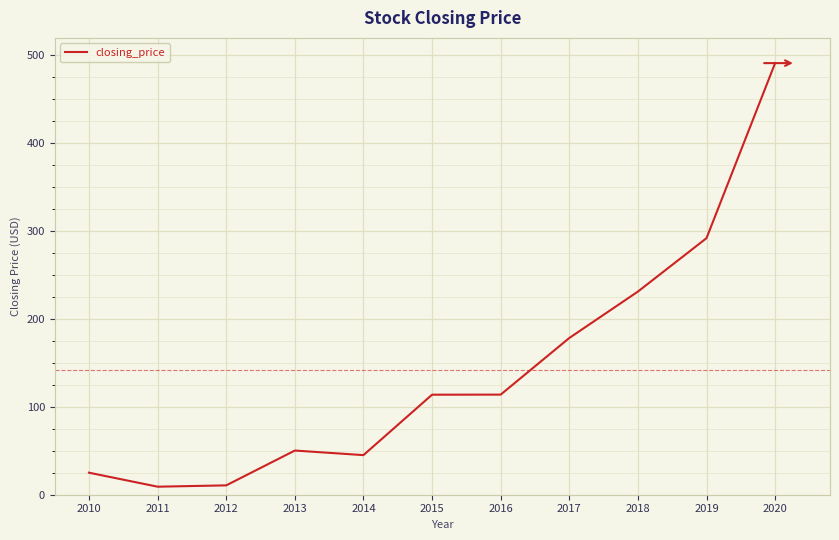

Is it true that the value at 2016 is 113.9?

True